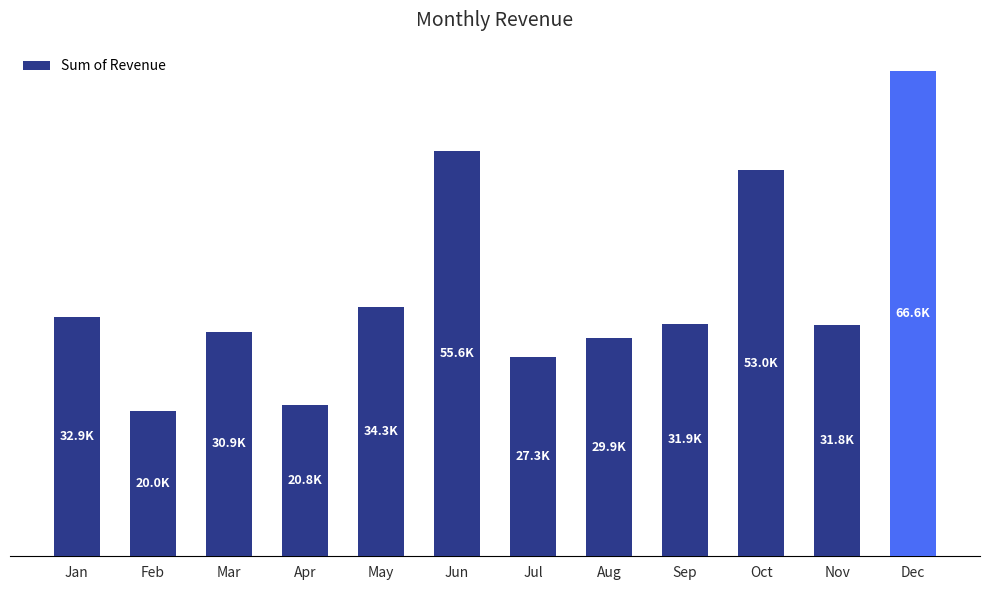

What is the average value?

36253.0